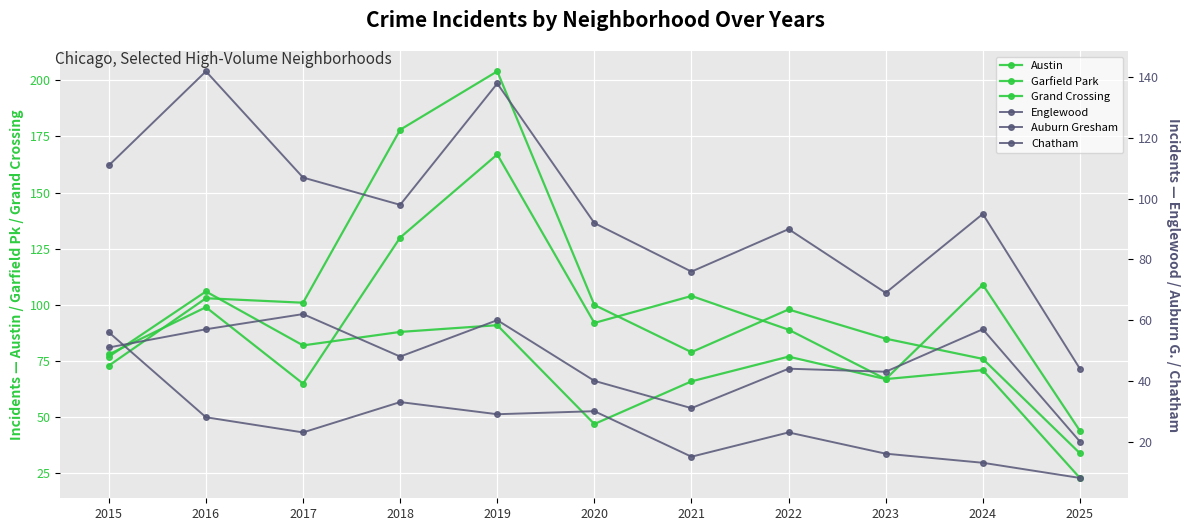

How many data points in Grand Crossing are above 77?

5